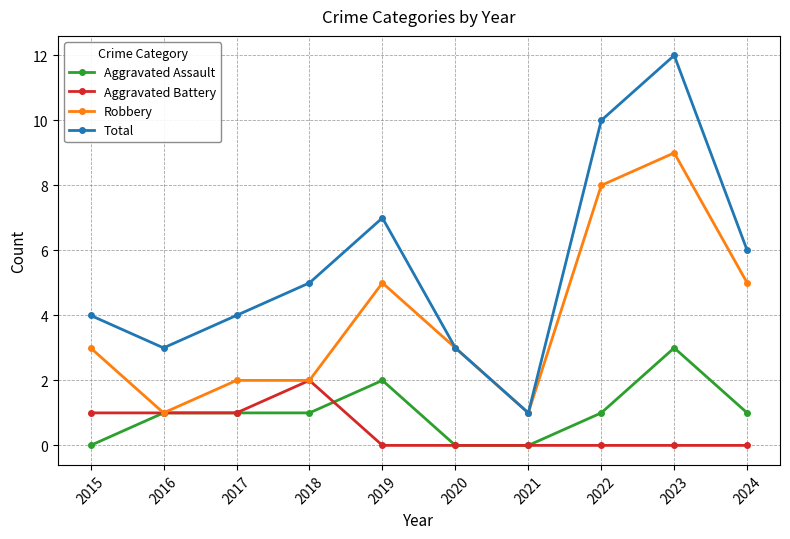

Reading right to left, list all the values displayed in this chart.

Aggravated Assault: 1	3	1	0	0	2	1	1	1	0
Aggravated Battery: 0	0	0	0	0	0	2	1	1	1
Robbery: 5	9	8	1	3	5	2	2	1	3
Total: 6	12	10	1	3	7	5	4	3	4